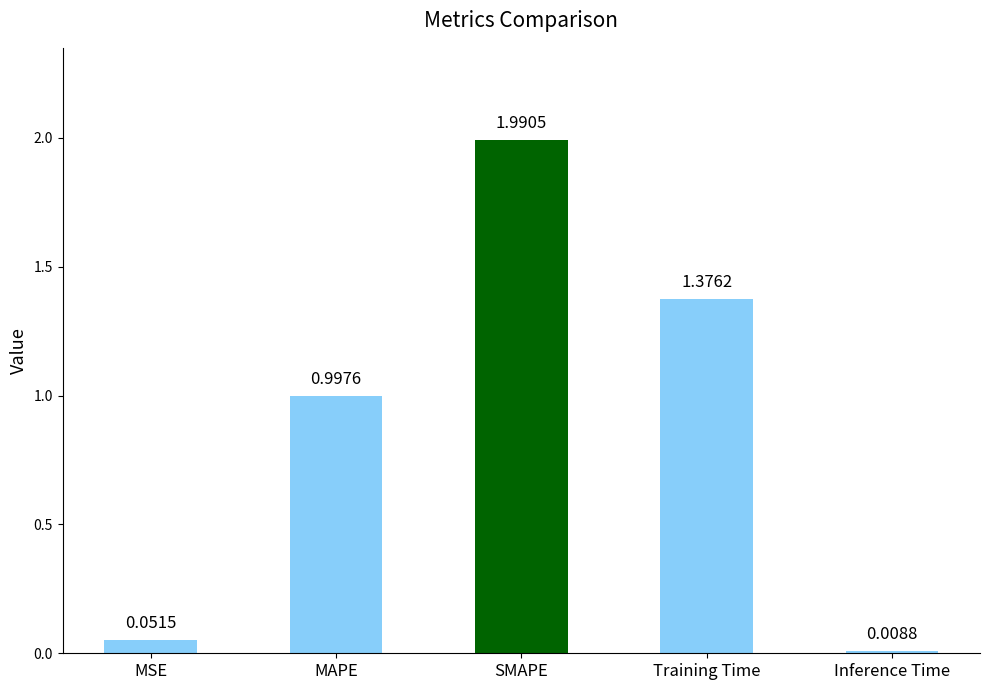

What is the maximum value shown in the chart?

2.0